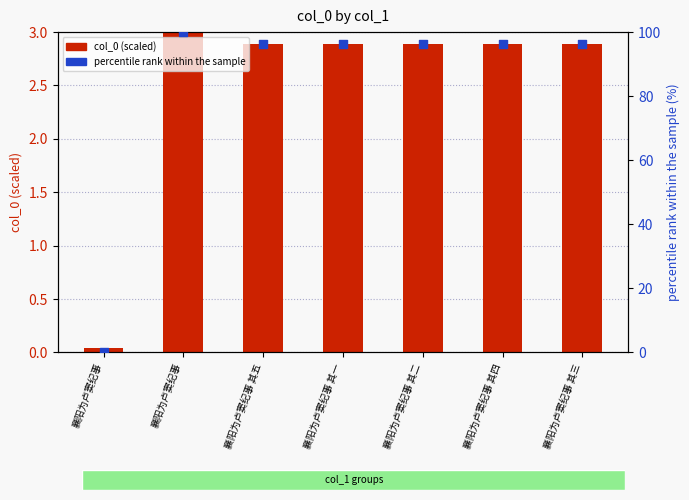

Which series has the largest total across all categories?

percentile rank within the sample